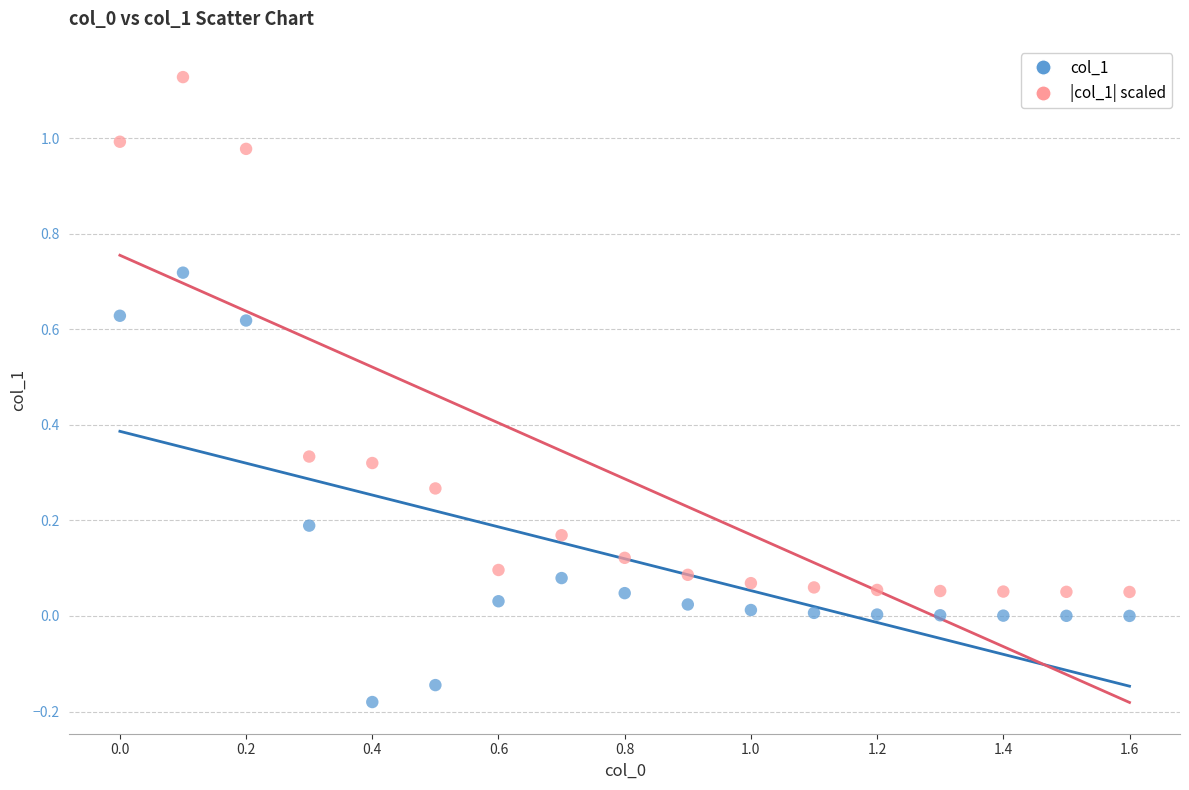

Across all data points, what is the range of X values (max minus min)?

1.6